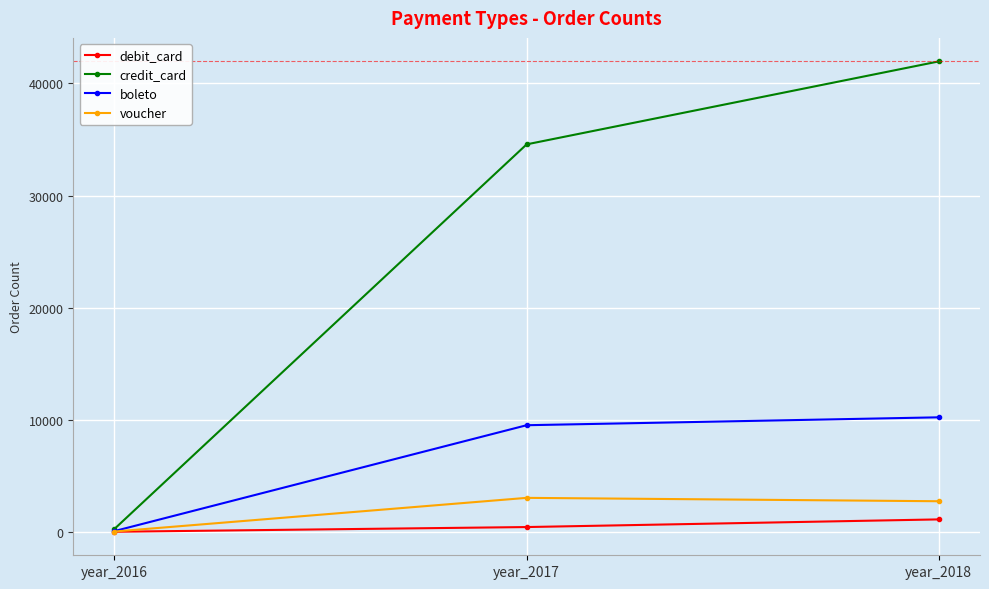

Reading left to right, list all the values displayed in this chart.

debit_card: year_2016=2	year_2017=422	year_2018=1105
credit_card: year_2016=258	year_2017=34568	year_2018=41969
boleto: year_2016=63	year_2017=9508	year_2018=10213
voucher: year_2016=23	year_2017=3027	year_2018=2725